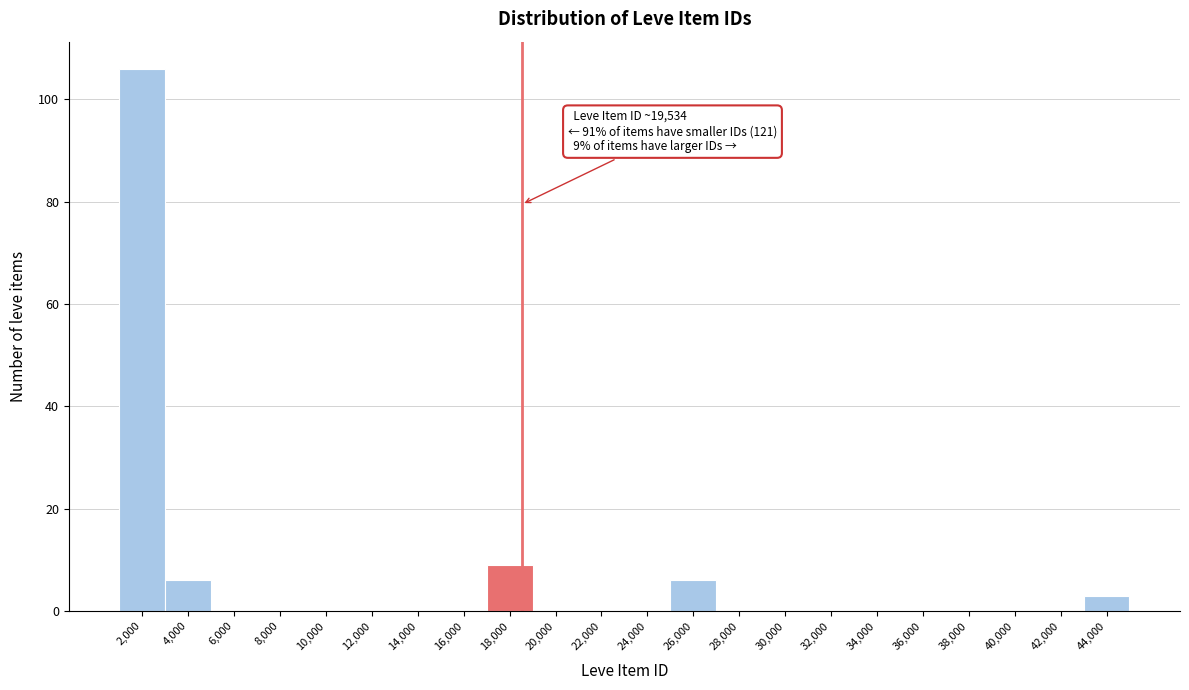

Reading right to left, transcribe all the data shown in this chart.

44,000=3	42,000=0	40,000=0	38,000=0	36,000=0	34,000=0	32,000=0	30,000=0	28,000=0	26,000=6	24,000=0	22,000=0	20,000=0	18,000=9	16,000=0	14,000=0	12,000=0	10,000=0	8,000=0	6,000=0	4,000=6	2,000=106